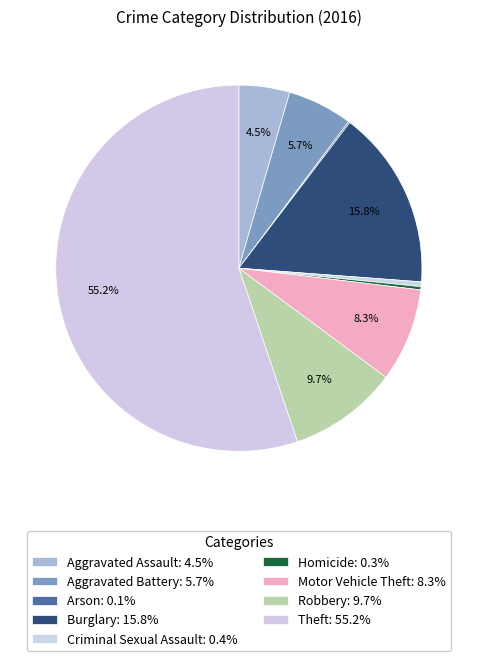

Does Theft account for over 50% of the chart?

Yes